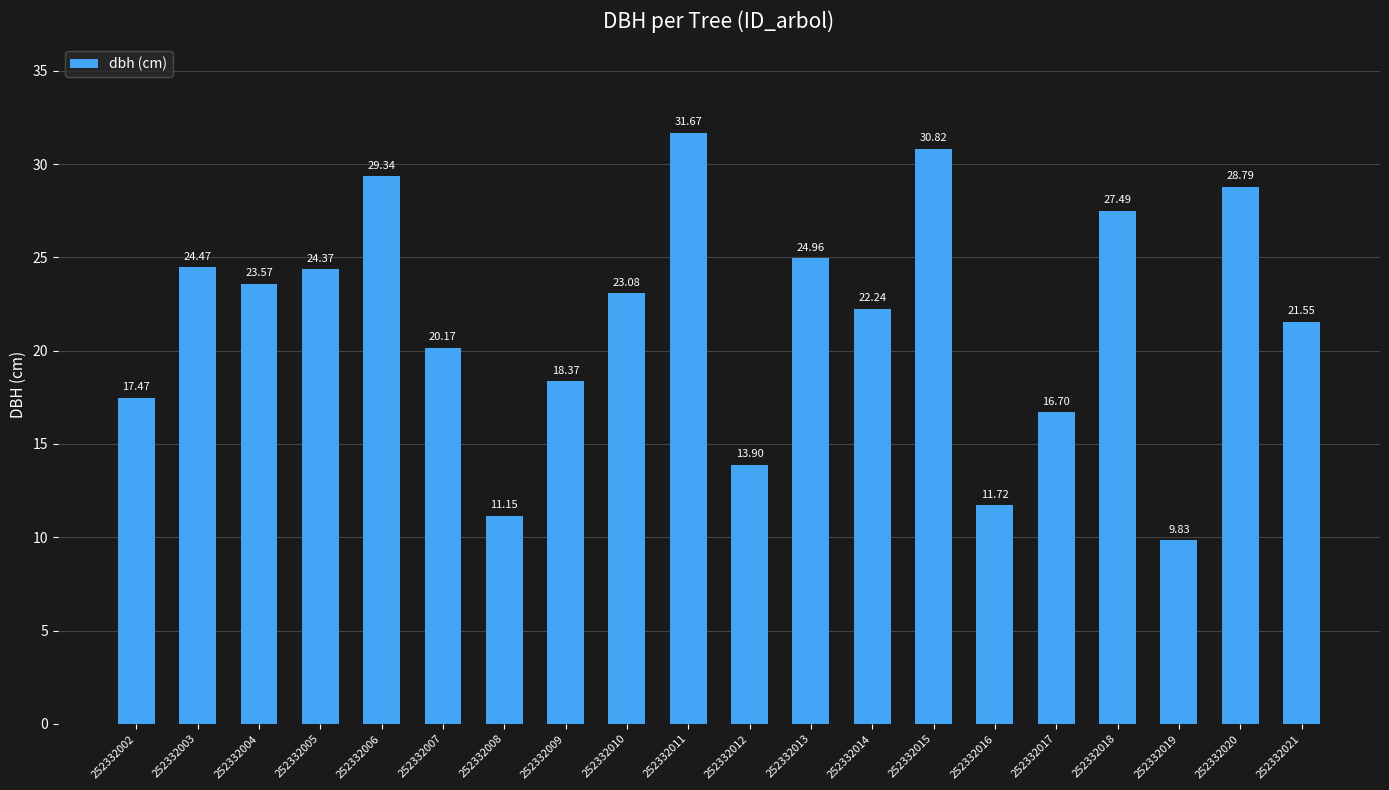

Between 252332007 and 252332012, which is larger?

252332007